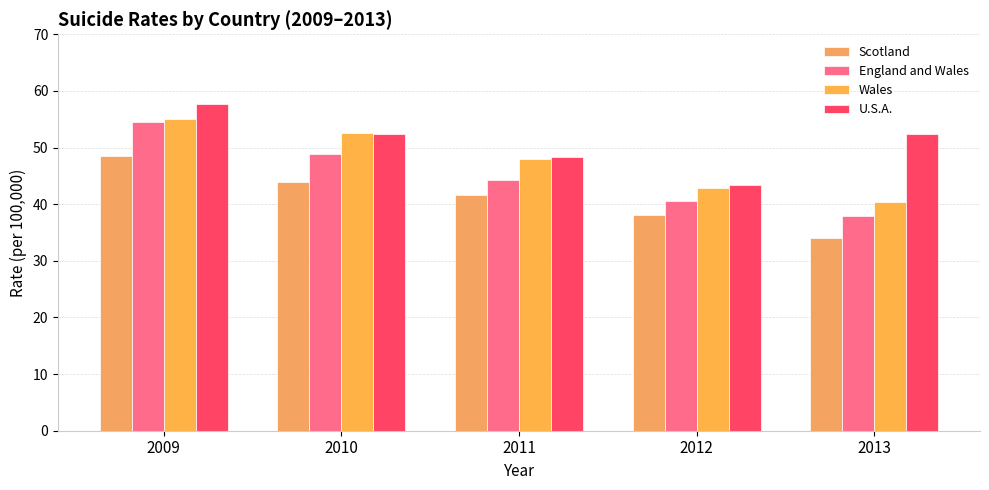

What are all the series names shown in the legend?

Scotland, England and Wales, Wales, U.S.A.